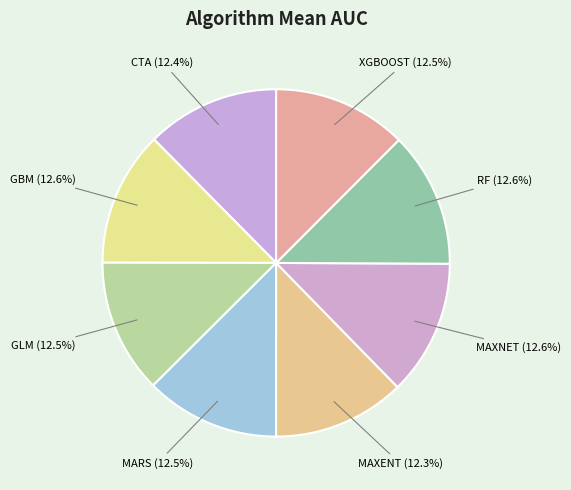

Count the number of slices in the pie.

8